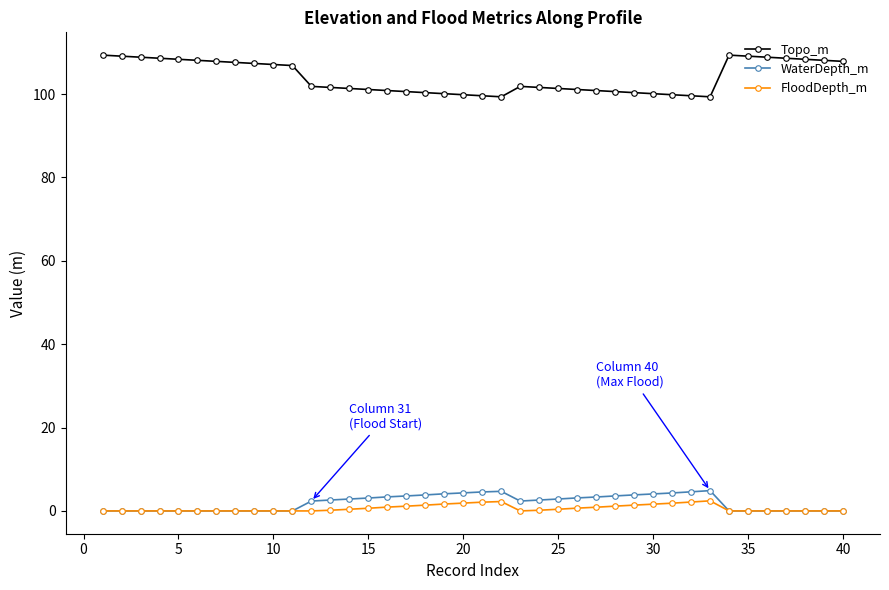

What is the value of the WaterDepth_m point at the 22nd from the left?

4.7